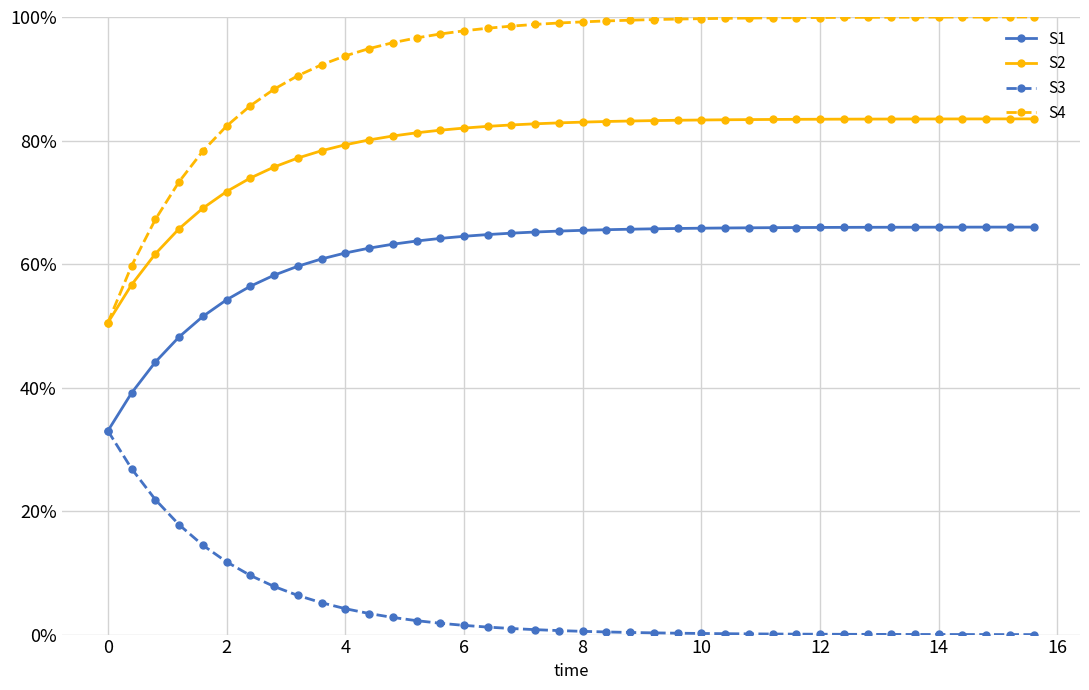

True or false: S1 and S3 cross at least once.

False